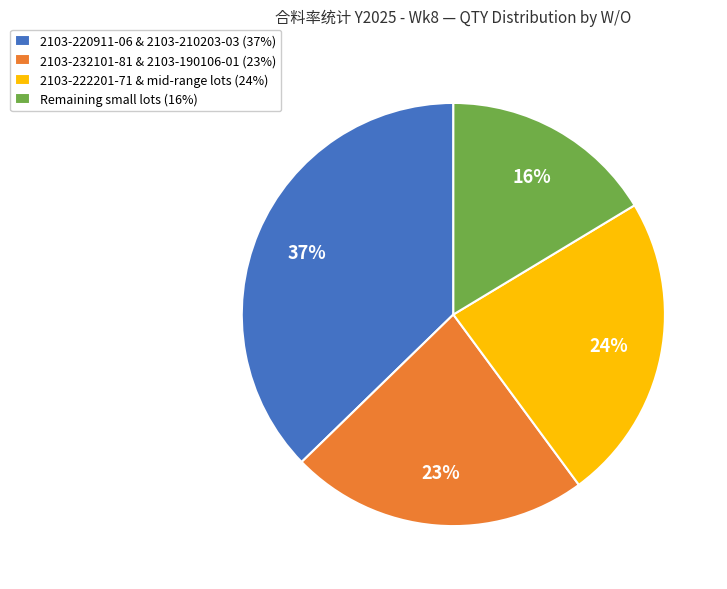

What is the smallest slice in the pie chart?

Remaining small lots (16%)